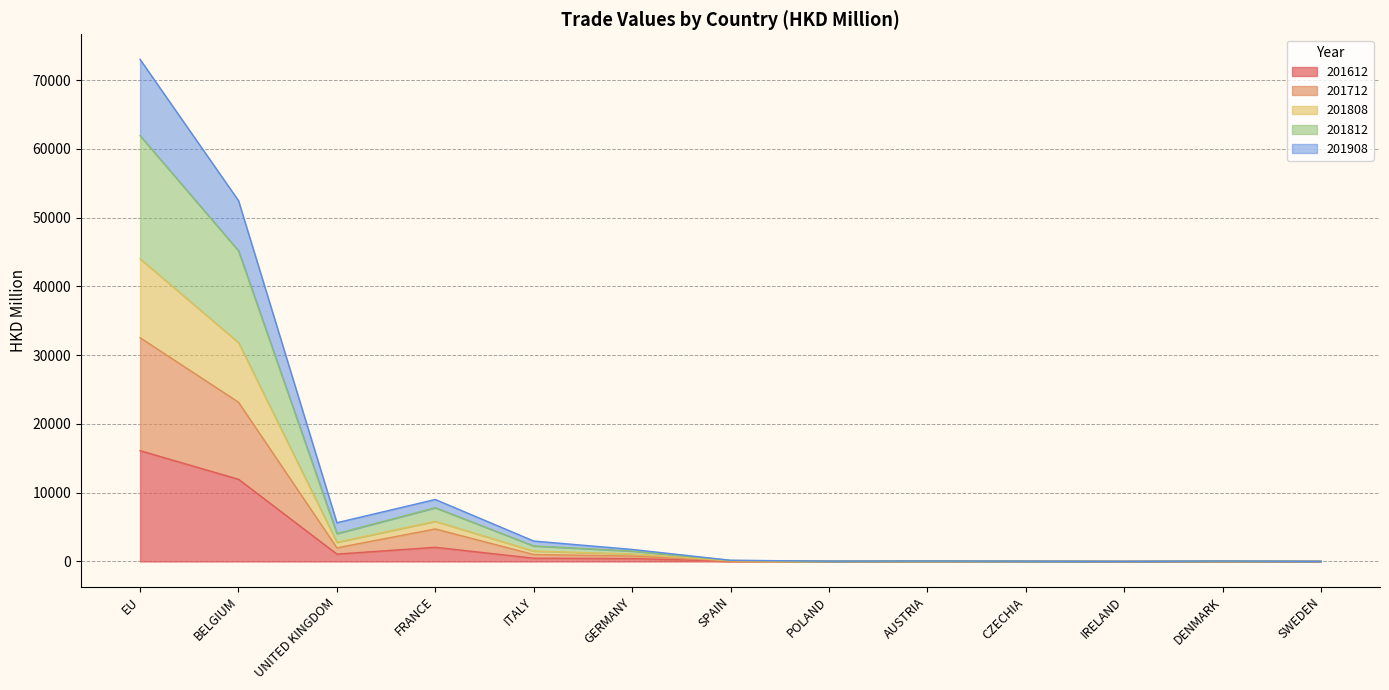

How many lines are shown in the chart?

5